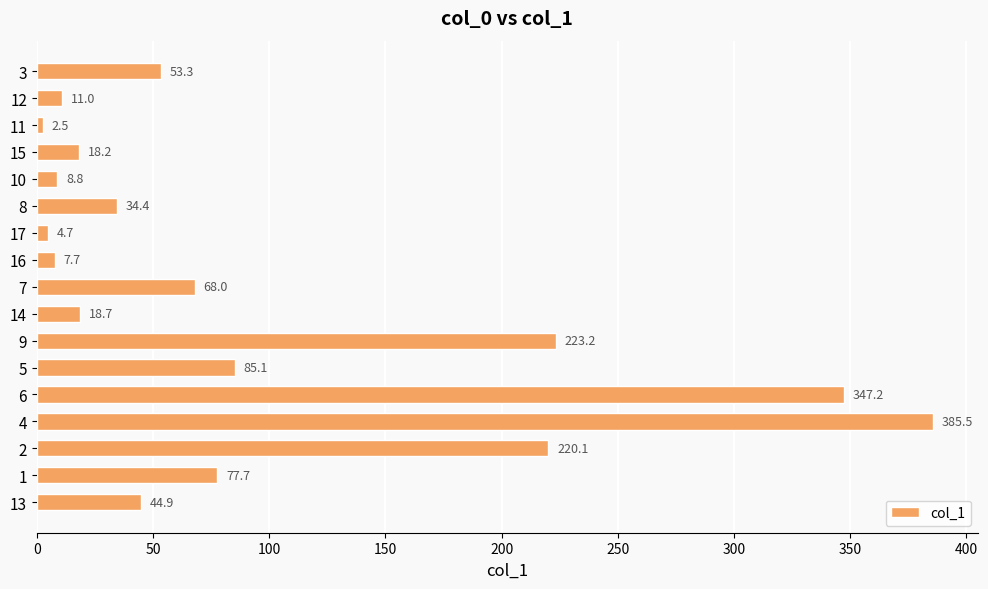

Reading top to bottom, extract all data points from this chart.

53.3	11.0	2.5	18.2	8.8	34.4	4.7	7.7	68.0	18.7	223.2	85.1	347.2	385.5	220.1	77.7	44.9